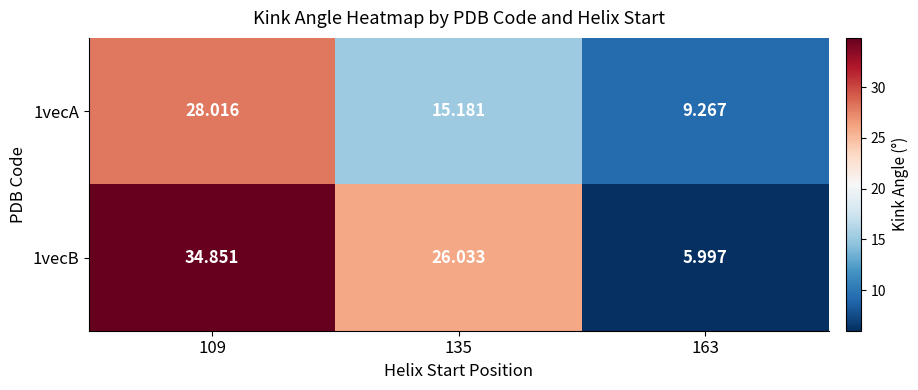

Which series has the largest range (max minus min)?

1vecB